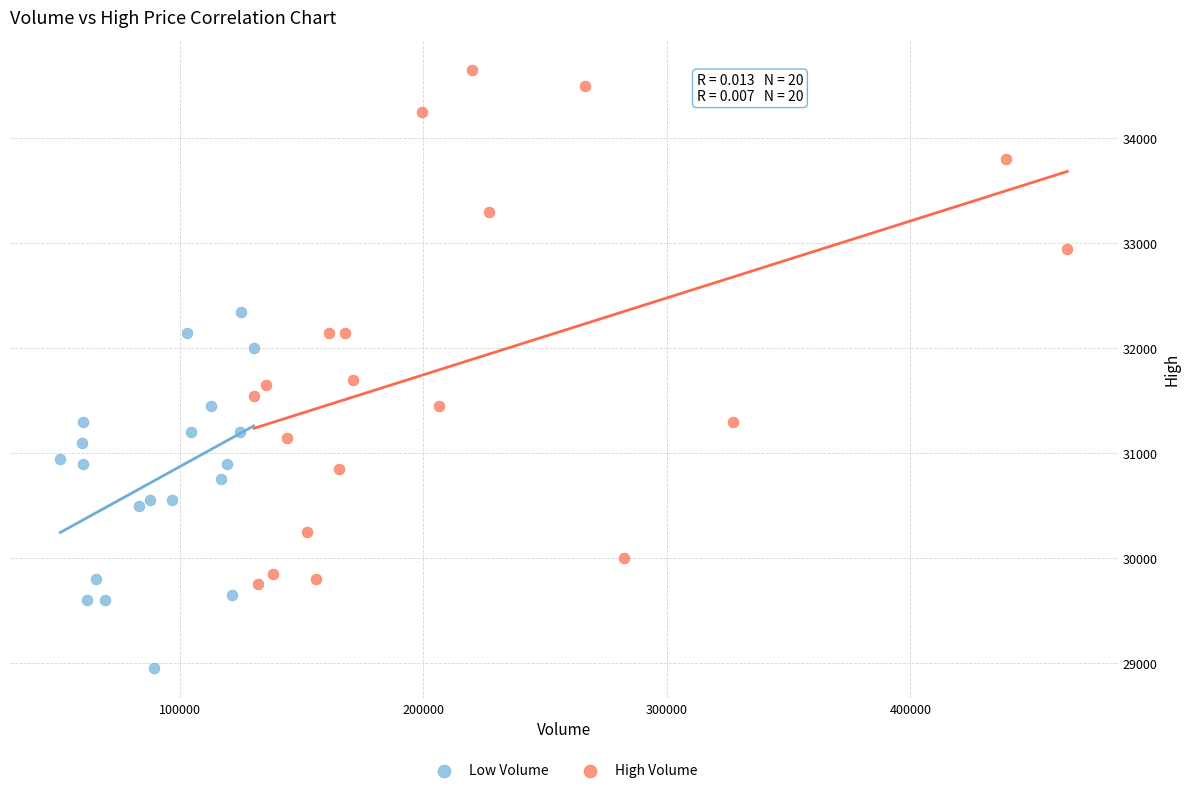

Which series reaches the maximum Y coordinate?

High Volume